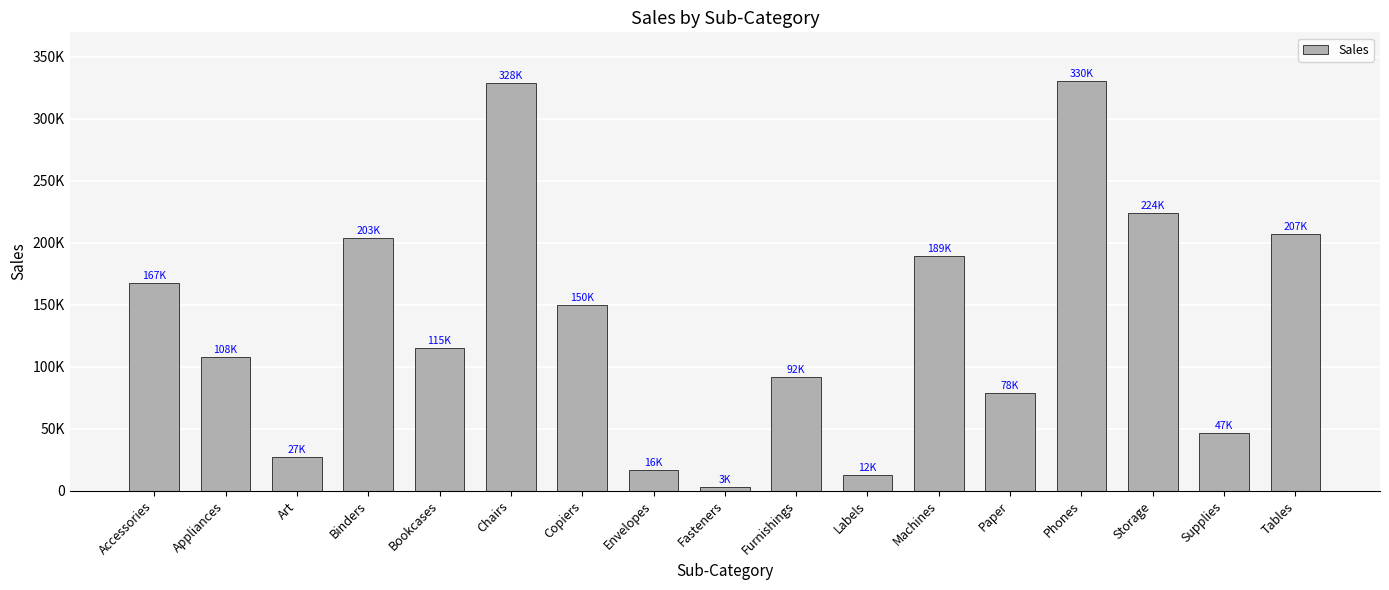

Is it true that the value at Tables is 56119.8?

False